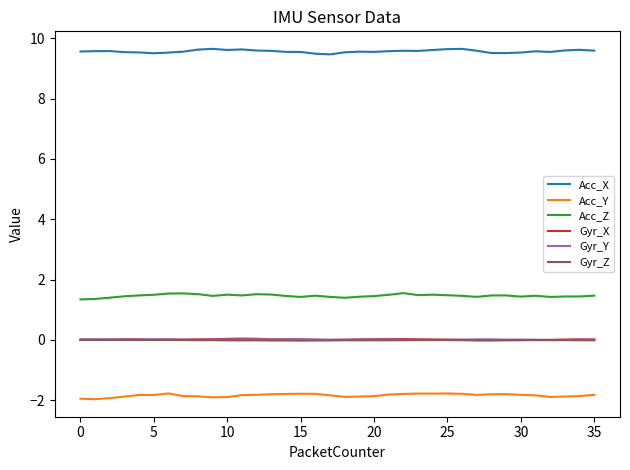

Which series has the largest total across all categories?

Acc_X